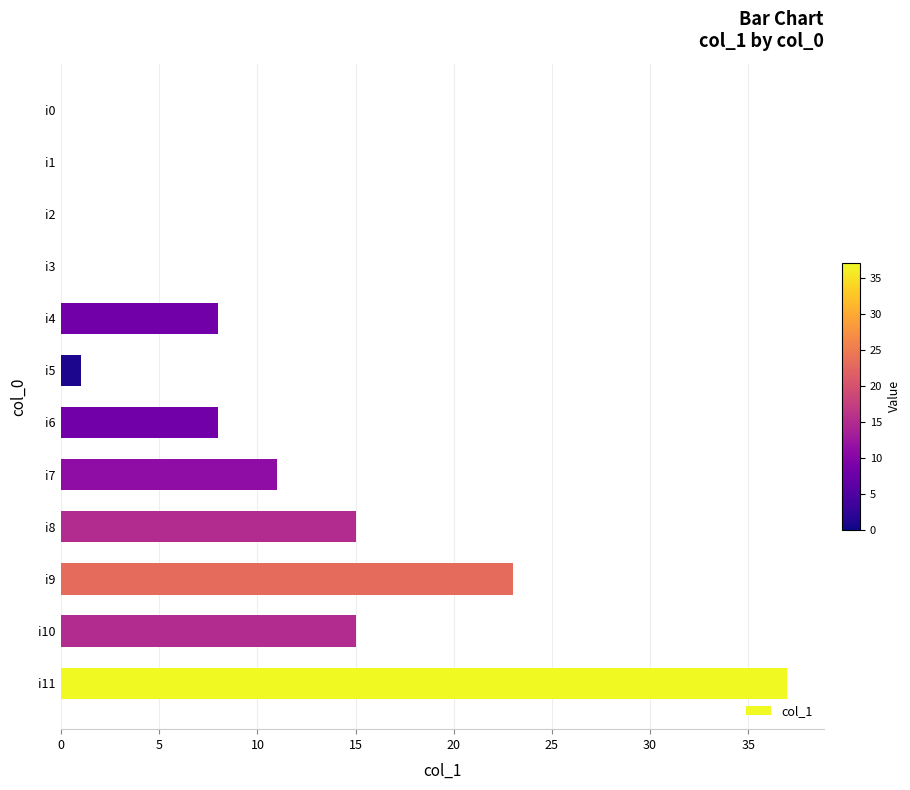

What is the change in value from i11 to i9?

-14